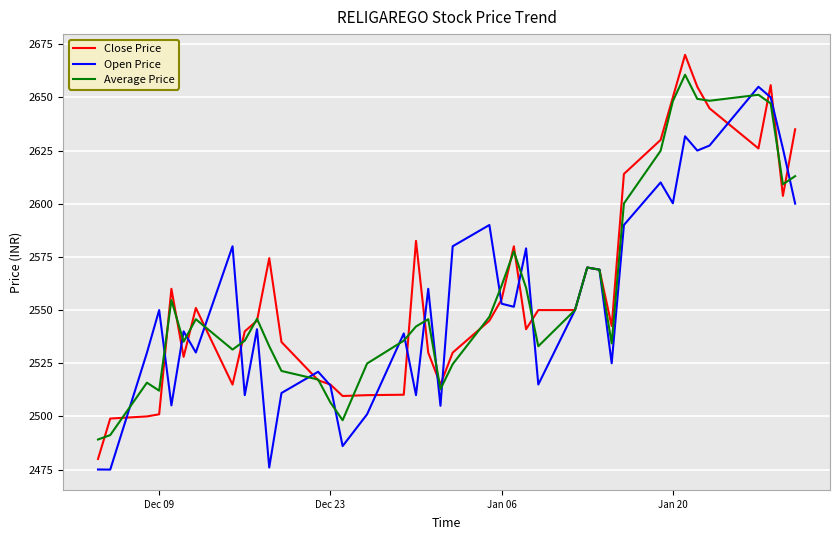

What is the smallest value displayed?

2475.0